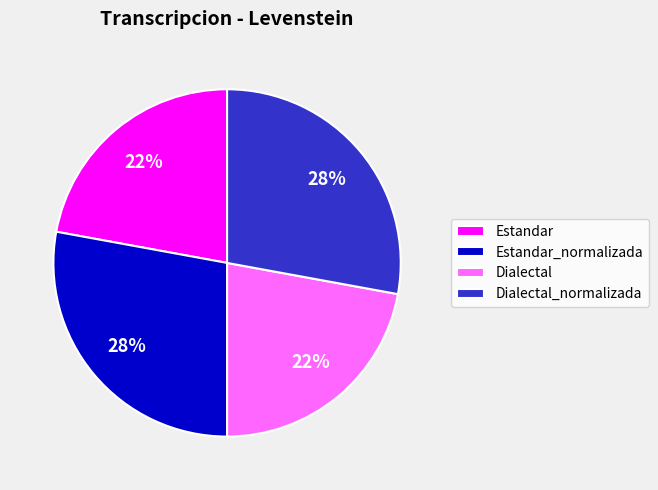

Is there a majority slice in this chart?

No